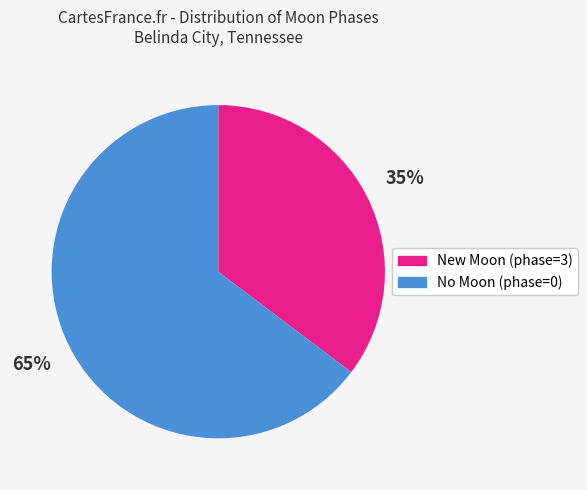

What is the largest slice in the pie chart?

No Moon (phase=0)